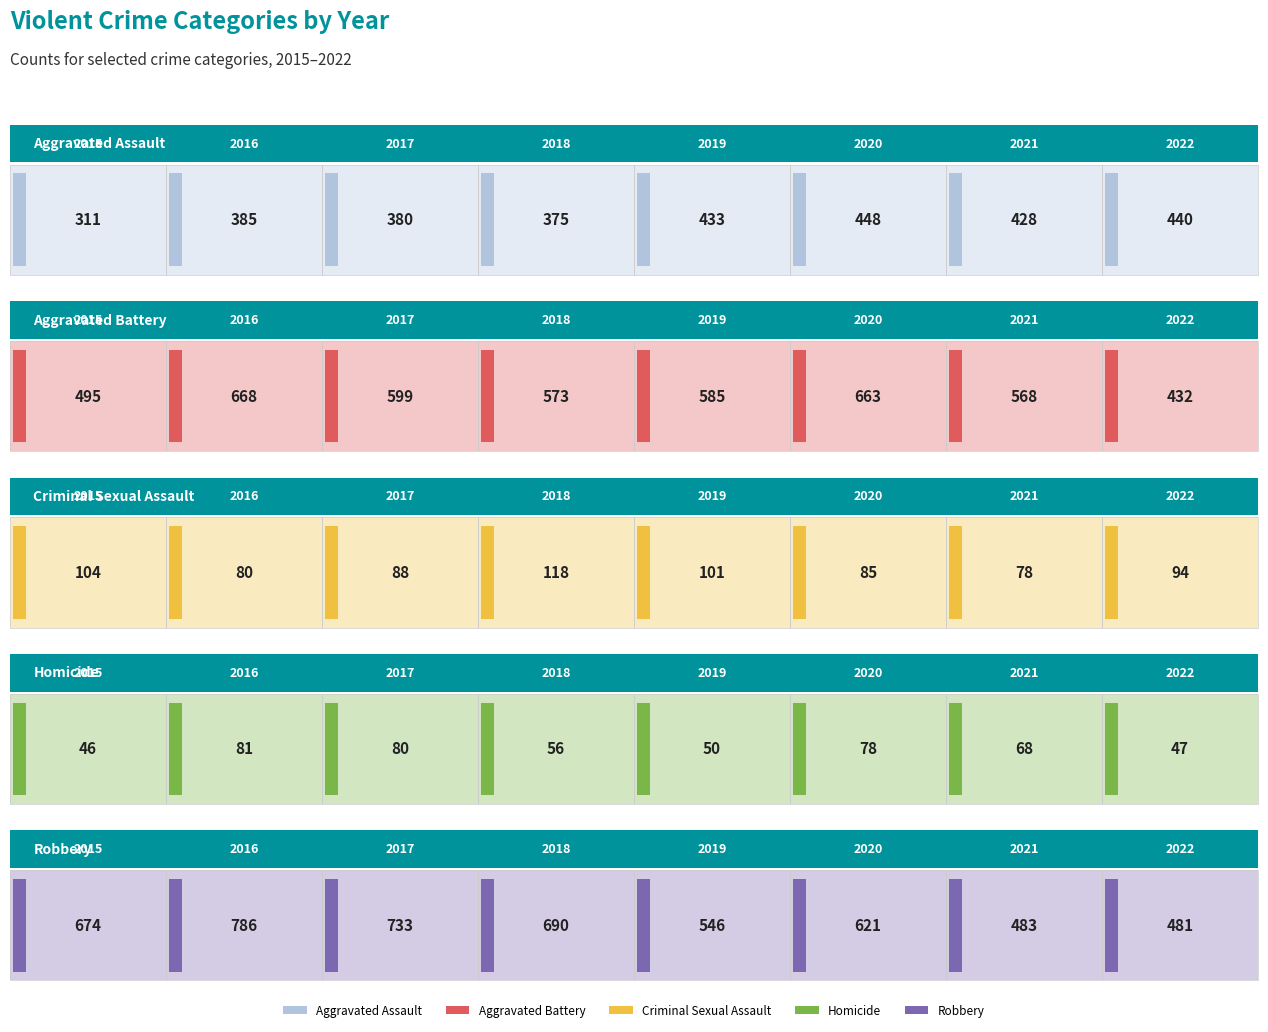

Count the number of categories in the chart.

8